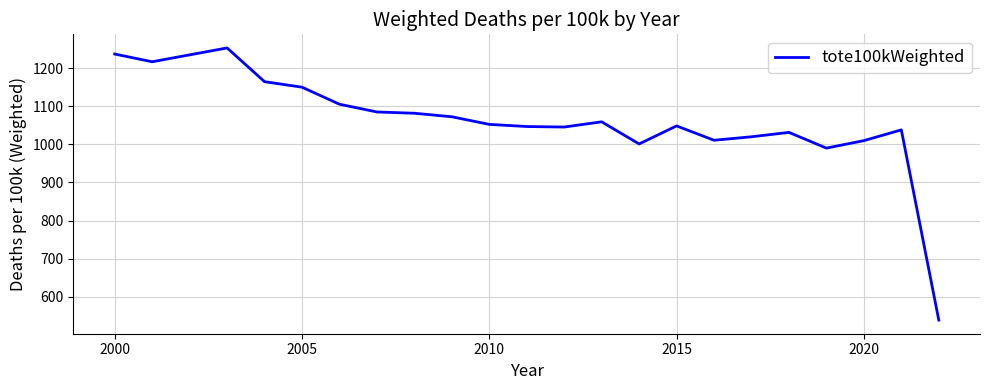

What is the smallest value displayed?

538.5